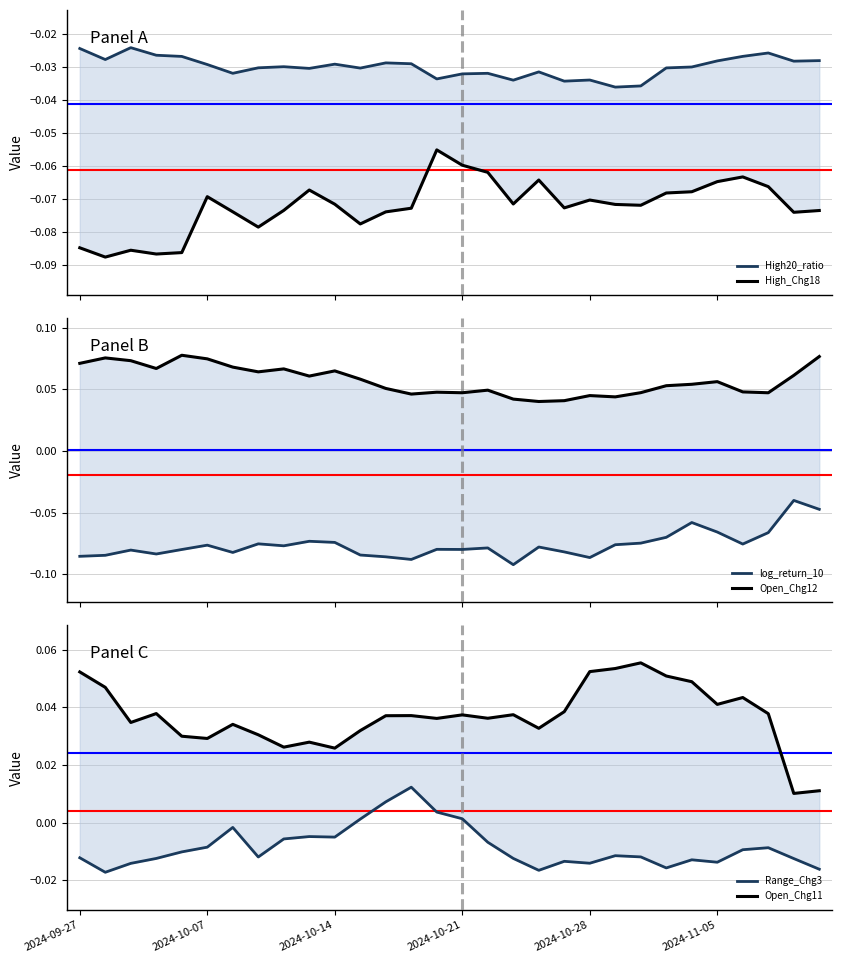

Which series has the widest spread of values?

log_return_10